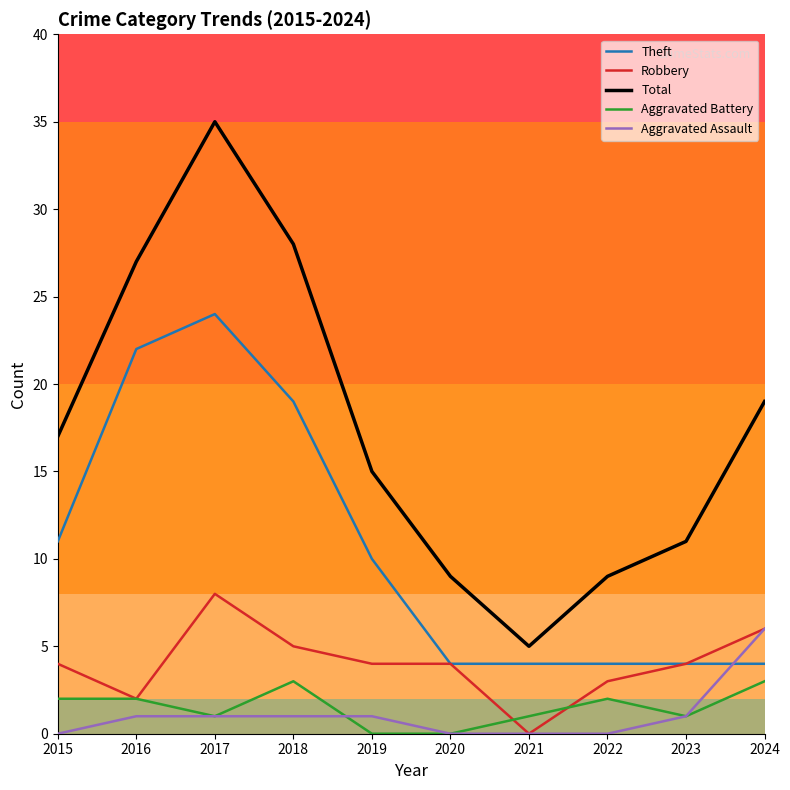

Read the Theft value at 2015.

11